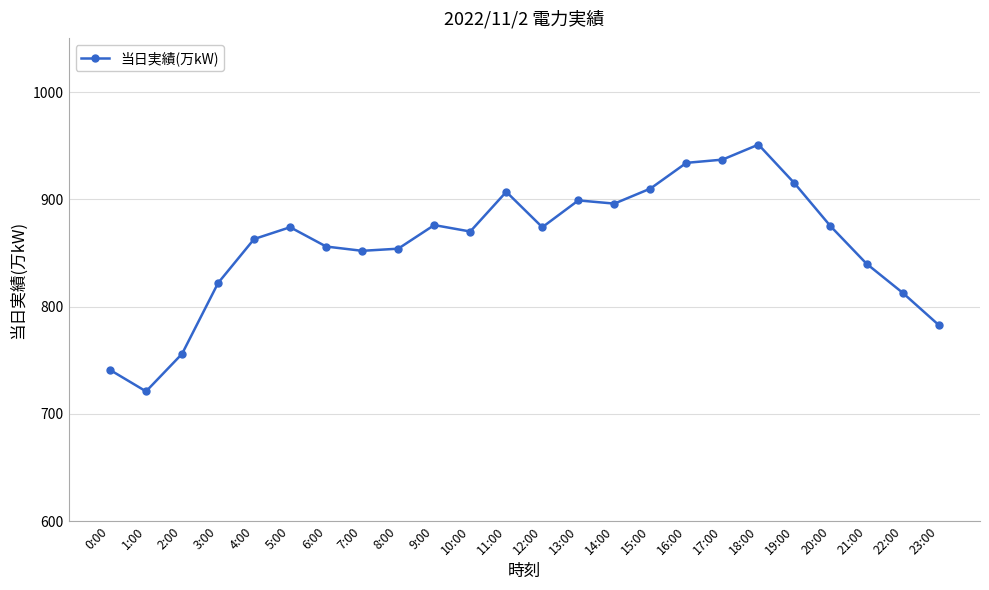

At which category does the data reach its first local peak?

5:00